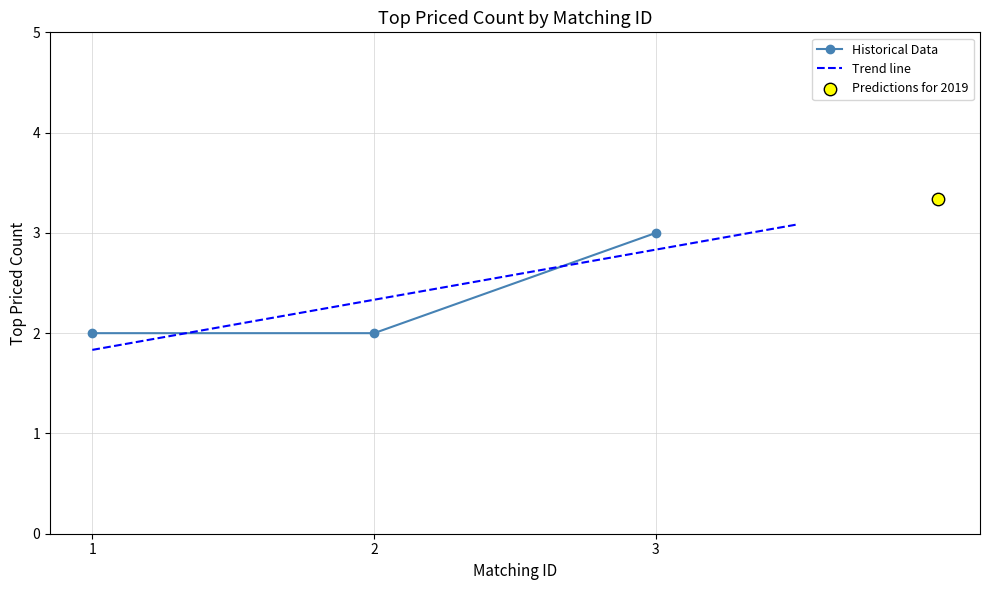

Between 3 and 1, which is larger?

3